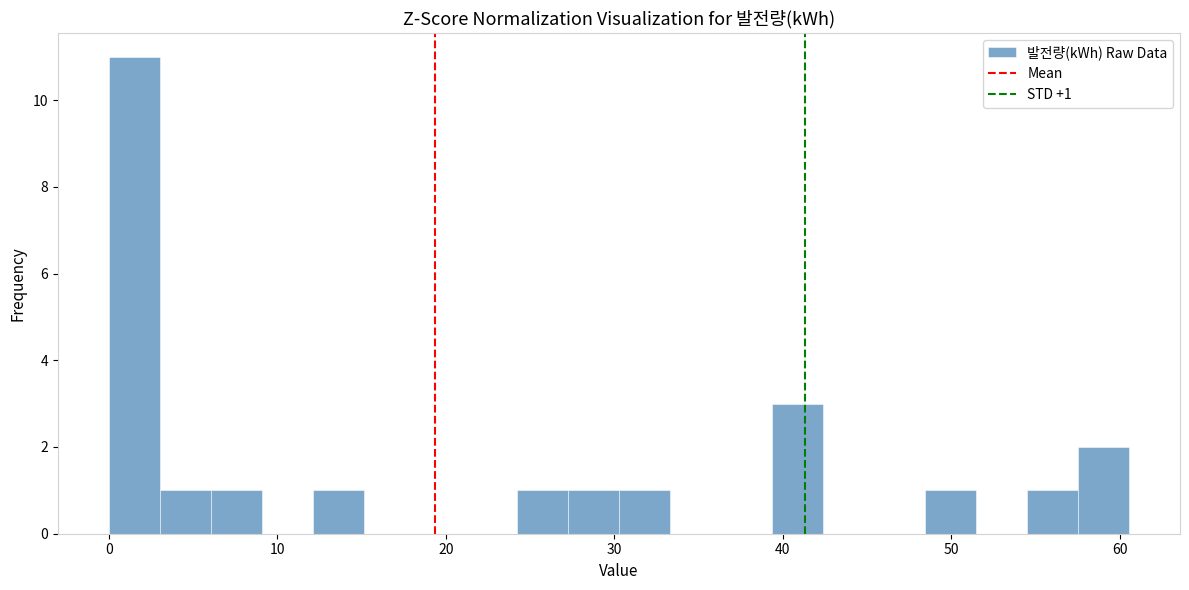

Read against the x-axis, roughly where is the centre of the tallest bar?

2